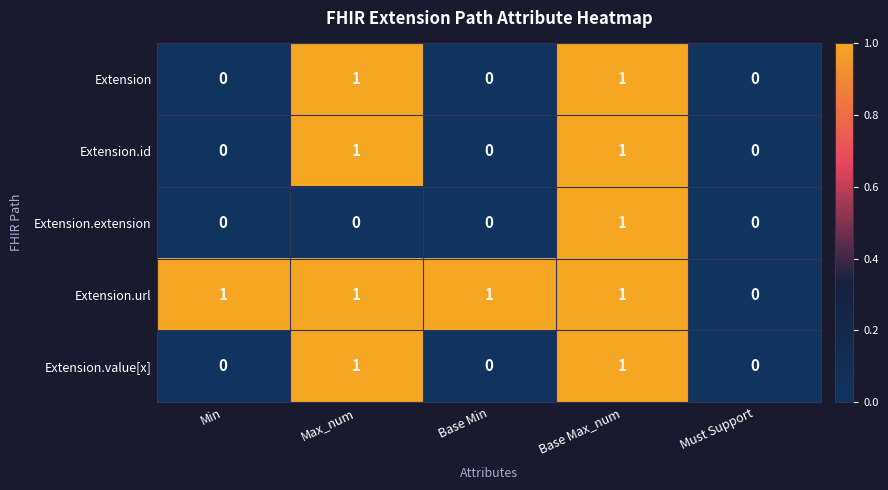

Which series has the largest total across all categories?

Extension.url